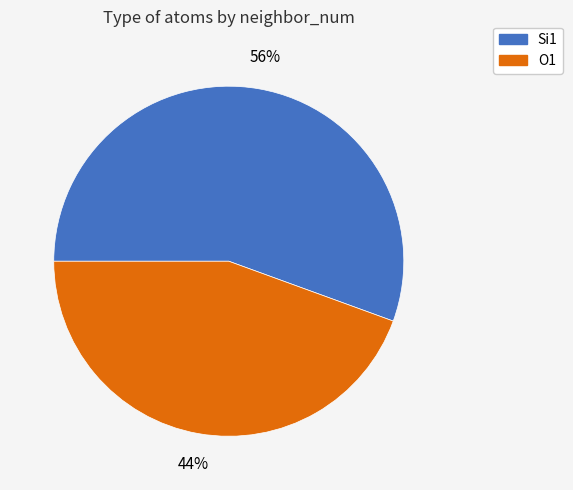

To the nearest percent, what is the average slice percentage?

50%